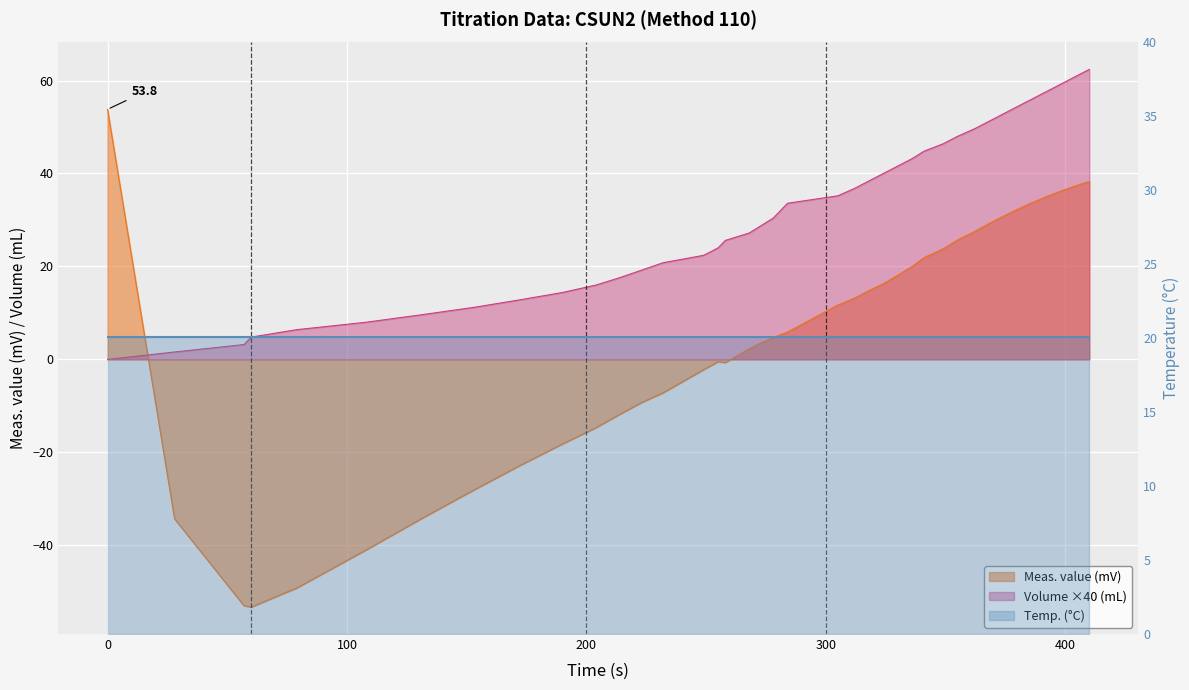

What is the difference between the maximum and minimum values in the Meas. value (mV) series?

107.1